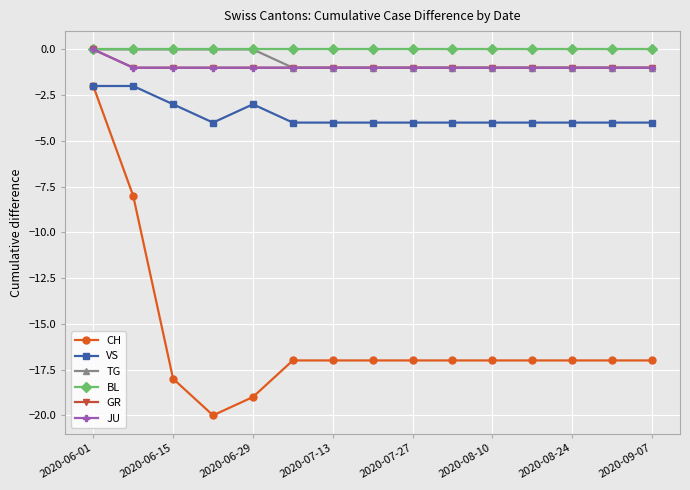

Reading left to right, what are all the values shown in this chart?

CH: -2	-8	-18	-20	-19	-17	-17	-17	-17	-17	-17	-17	-17	-17	-17
VS: -2	-2	-3	-4	-3	-4	-4	-4	-4	-4	-4	-4	-4	-4	-4
TG: 0	0	0	0	0	-1	-1	-1	-1	-1	-1	-1	-1	-1	-1
BL: 0	0	0	0	0	0	0	0	0	0	0	0	0	0	0
GR: 0	-1	-1	-1	-1	-1	-1	-1	-1	-1	-1	-1	-1	-1	-1
JU: 0	-1	-1	-1	-1	-1	-1	-1	-1	-1	-1	-1	-1	-1	-1